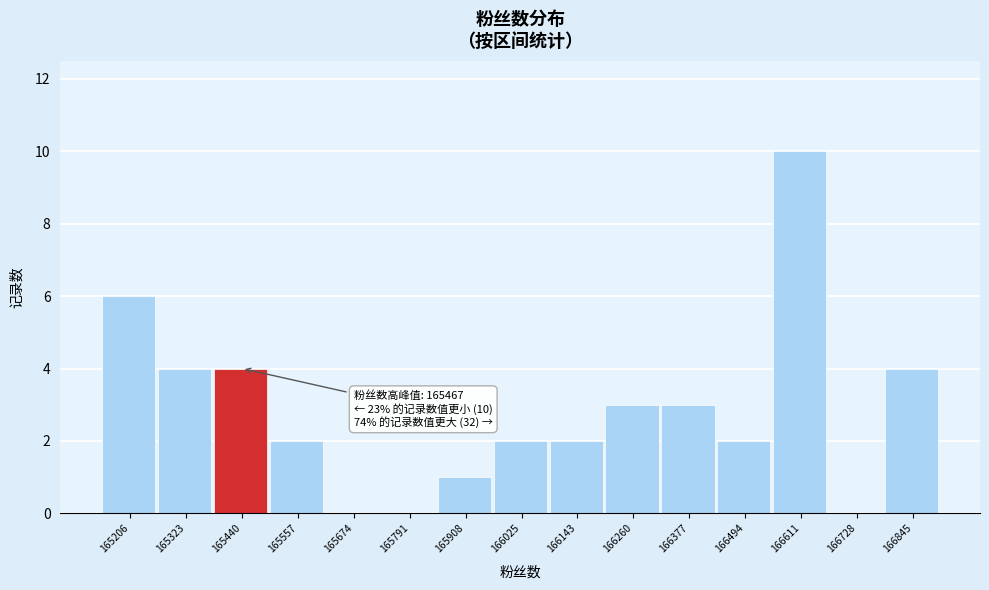

Reading right to left, transcribe all the data shown in this chart.

166845=4	166728=0	166611=10	166494=2	166377=3	166260=3	166143=2	166025=2	165908=1	165791=0	165674=0	165557=2	165440=4	165323=4	165206=6